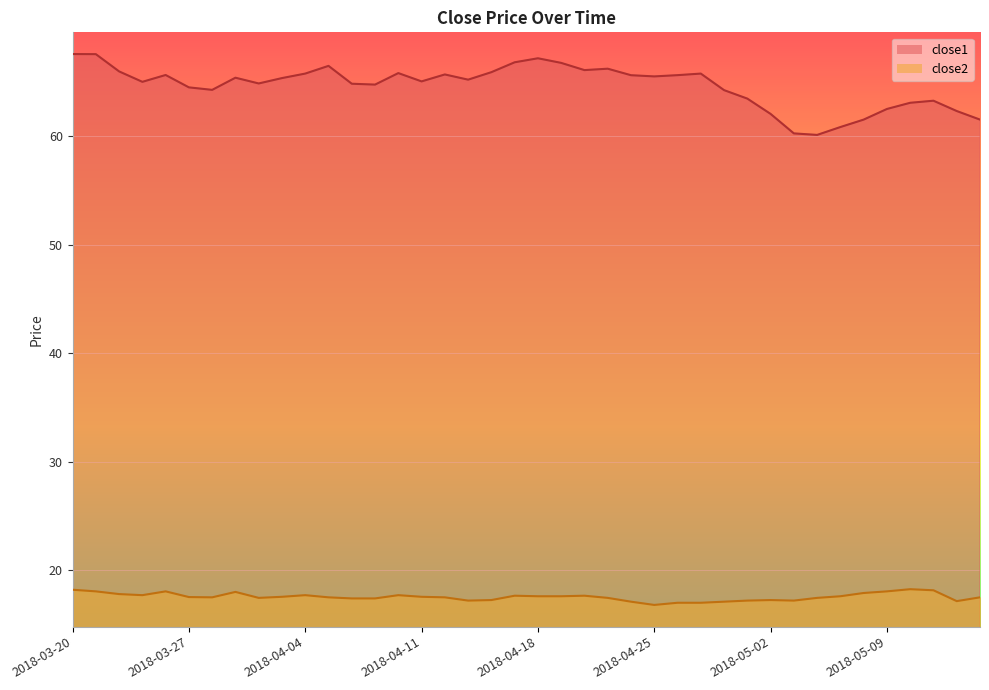

What position from the right is 2018-04-02?

32